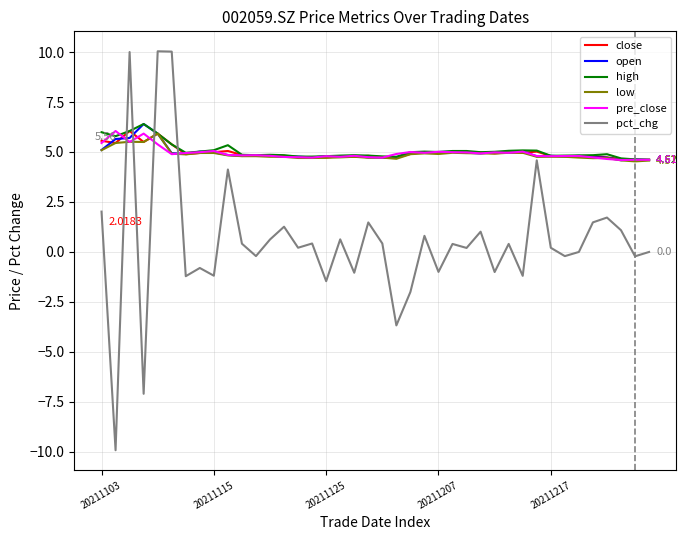

Which series has the largest range (max minus min)?

pct_chg